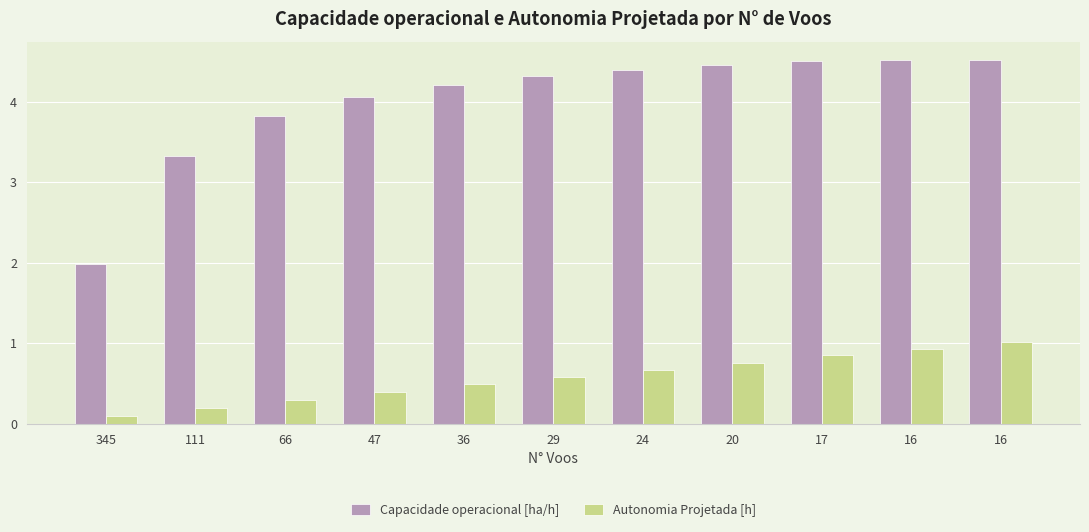

Reading right to left, what are all the values shown in this chart?

Capacidade operacional [ha/h]: 4.5	4.5	4.5	4.5	4.4	4.3	4.2	4.1	3.8	3.3	2.0
Autonomia Projetada [h]: 1.0	0.9	0.8	0.8	0.7	0.6	0.5	0.4	0.3	0.2	0.1